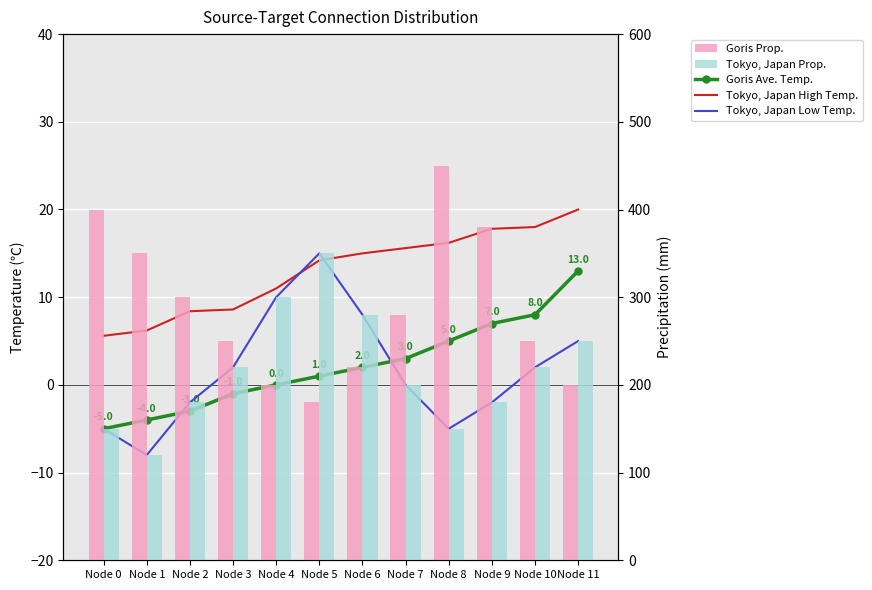

Is the value of Goris Ave. Temp. at Node 1 greater than the value of Tokyo, Japan Prop. at Node 0?

No